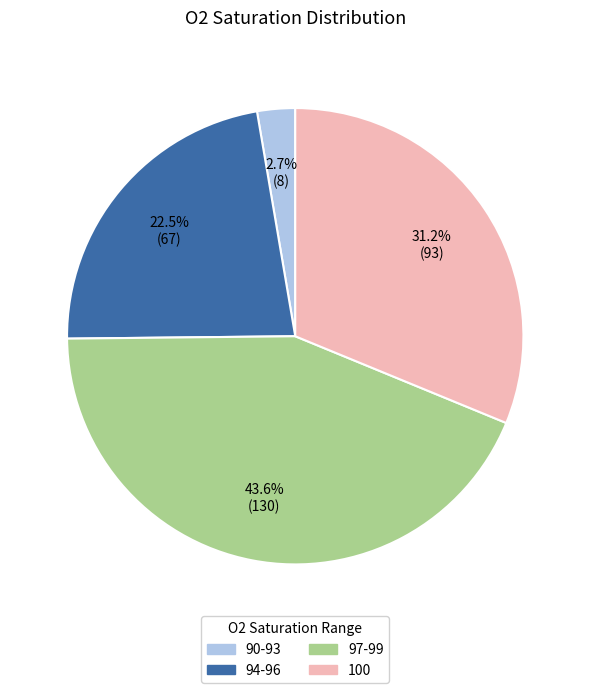

To the nearest percent, what is the difference between the largest and smallest slice percentages?

41%